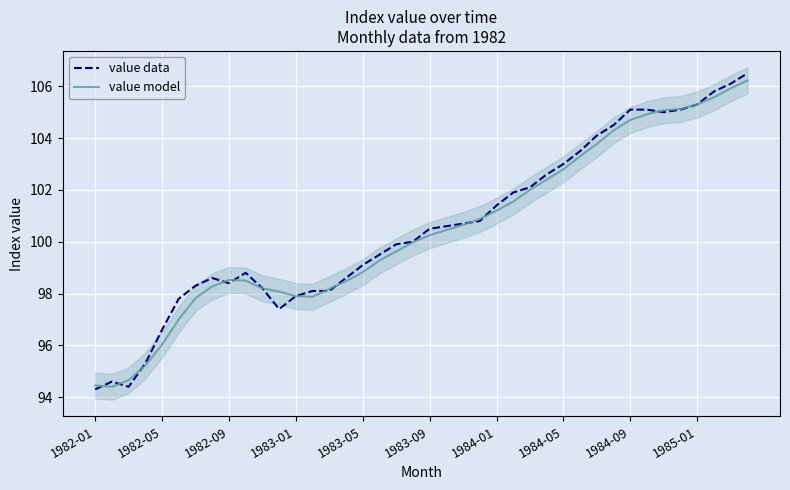

What is the spread (max minus min) of values at 15?

0.1